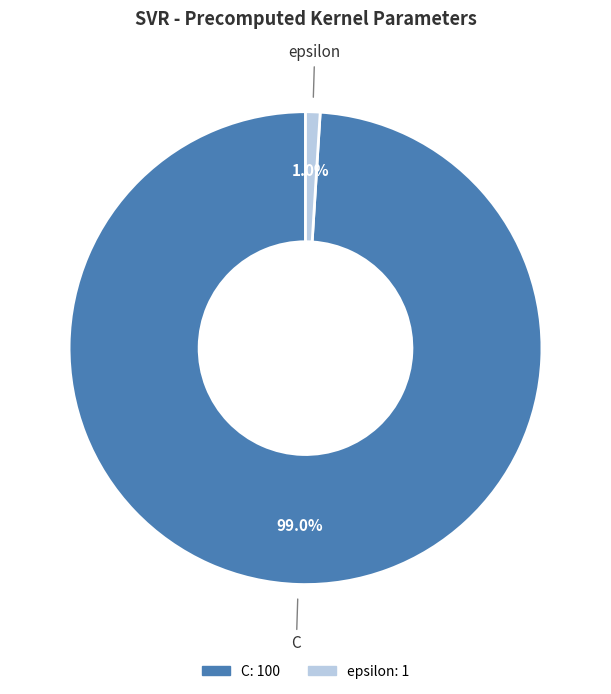

The C slice represents 89% of the pie. True or false?

False